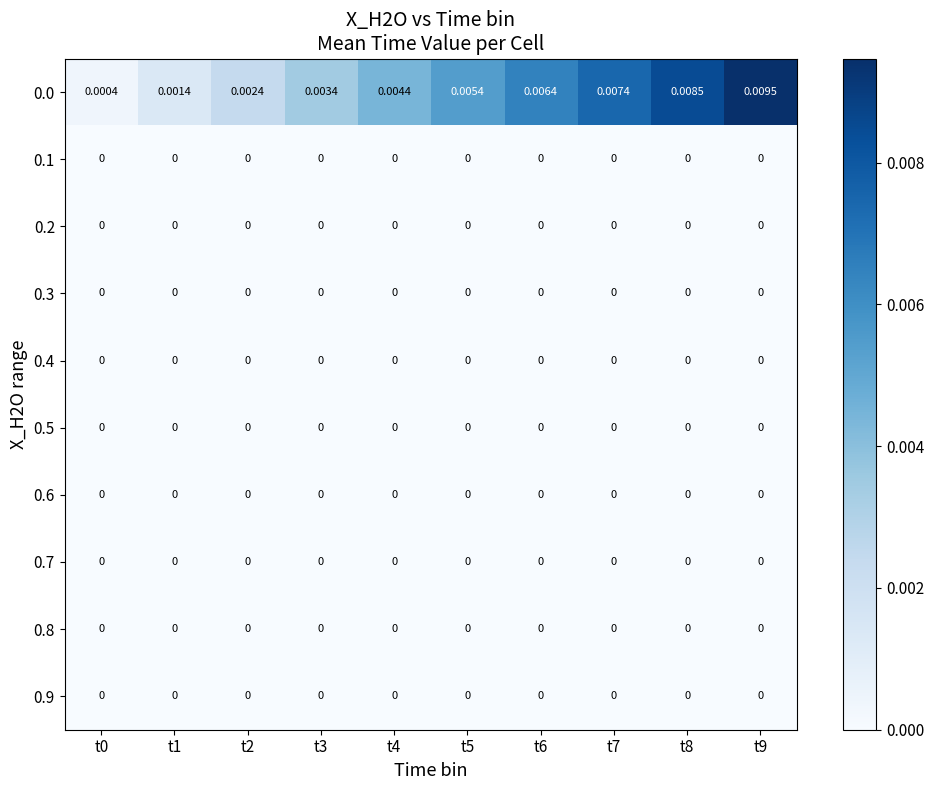

How many categories are shown in the chart?

10